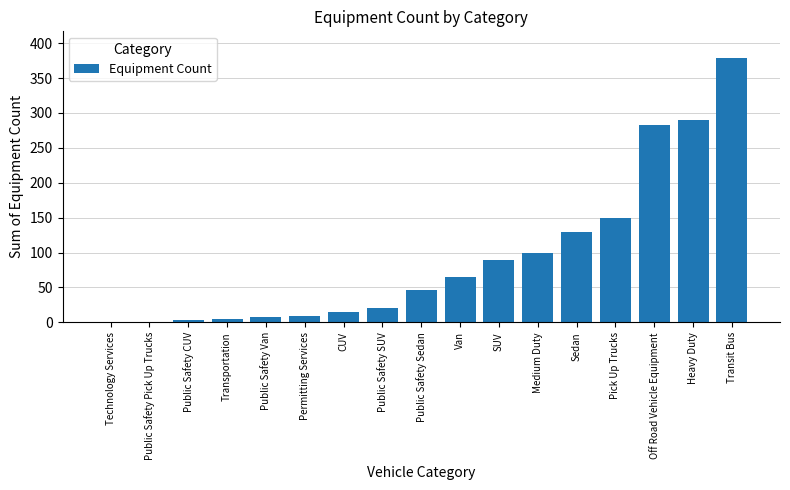

What is the ratio of the value at Public Safety Van to the value at Medium Duty?

0.1